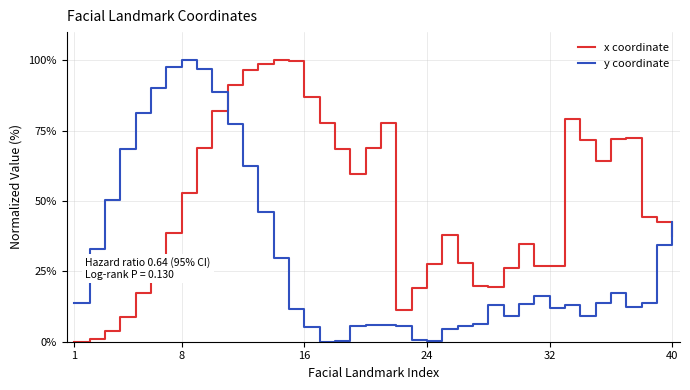

What is the greatest value displayed?

100.0